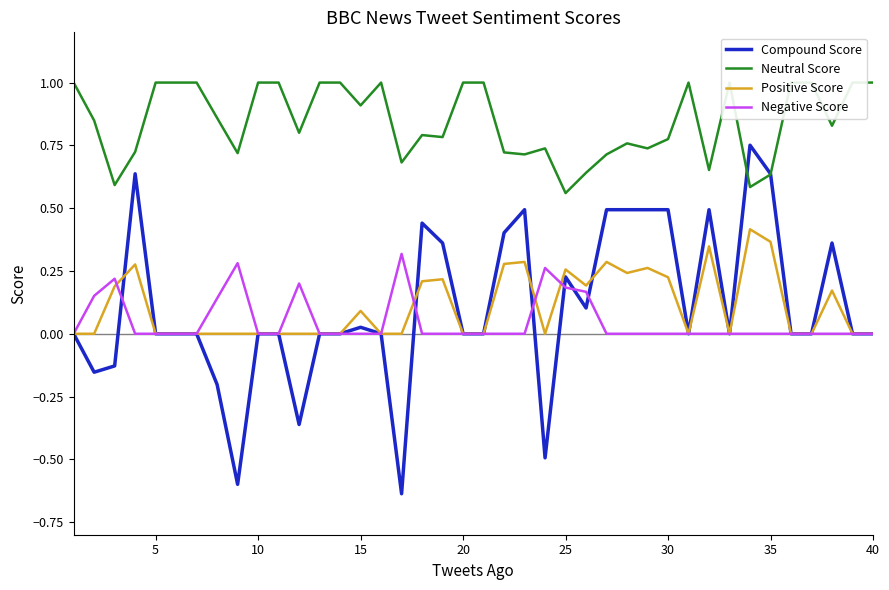

Does the chart have visible grid lines?

No